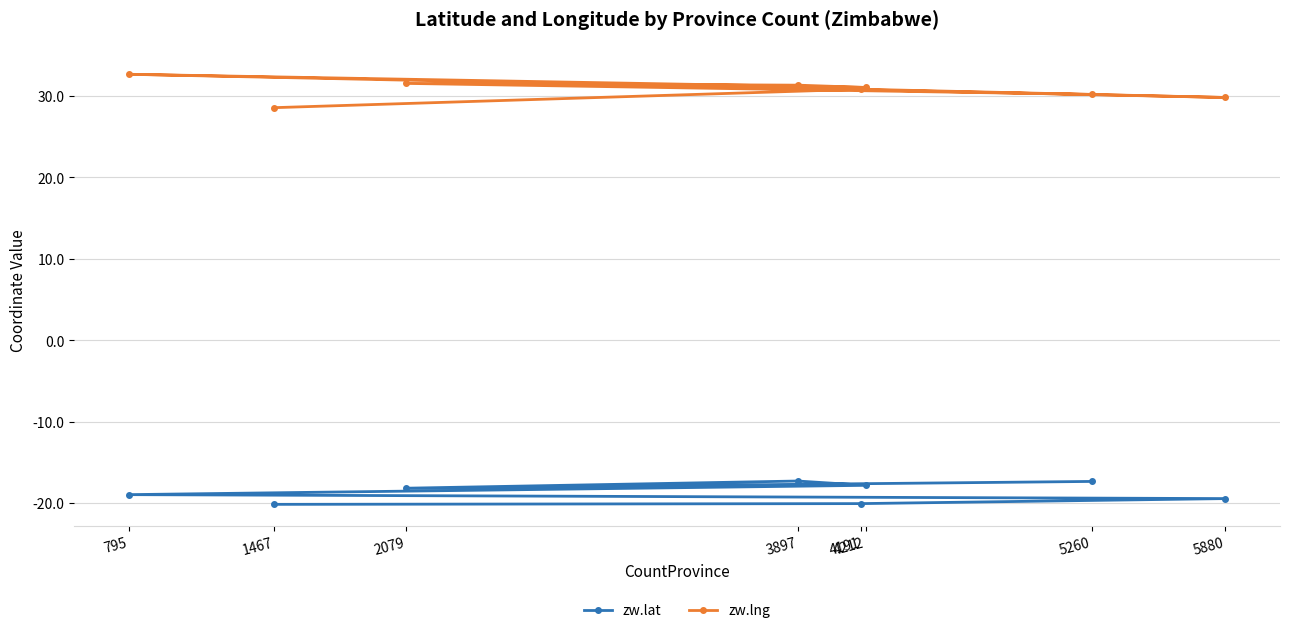

What is the value of the zw.lng point at the 4th from the left?

31.3